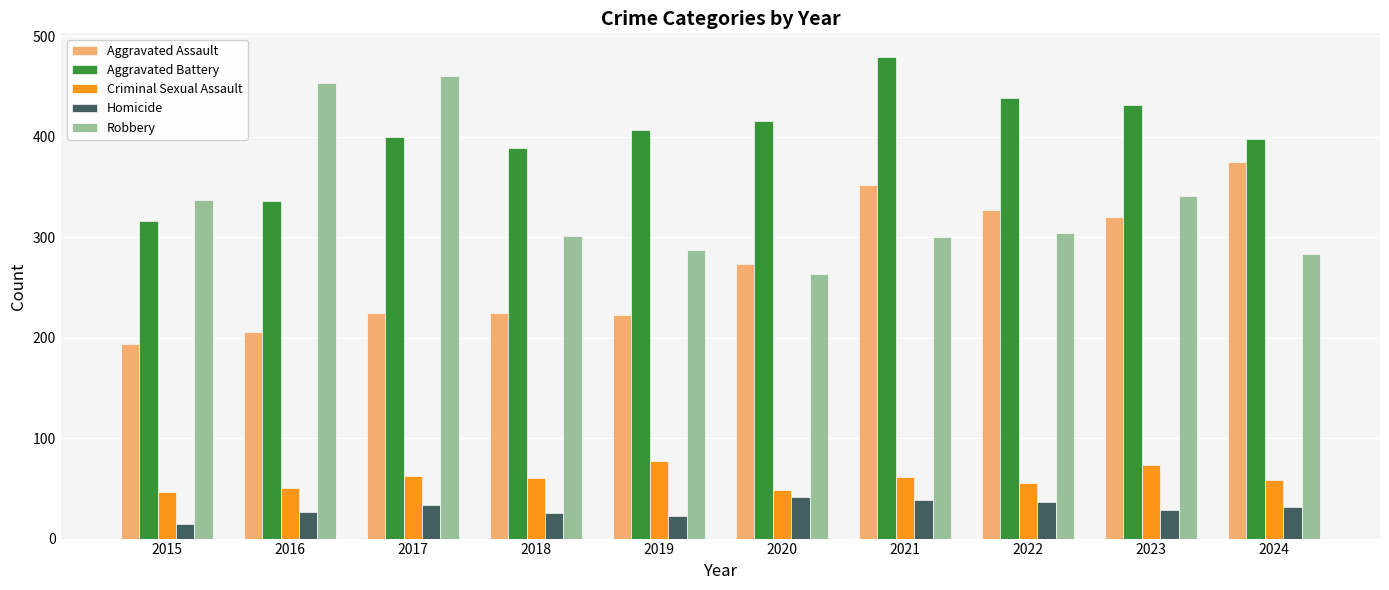

At 2019, list the series in order from largest to smallest.

Aggravated Battery, Robbery, Aggravated Assault, Criminal Sexual Assault, Homicide